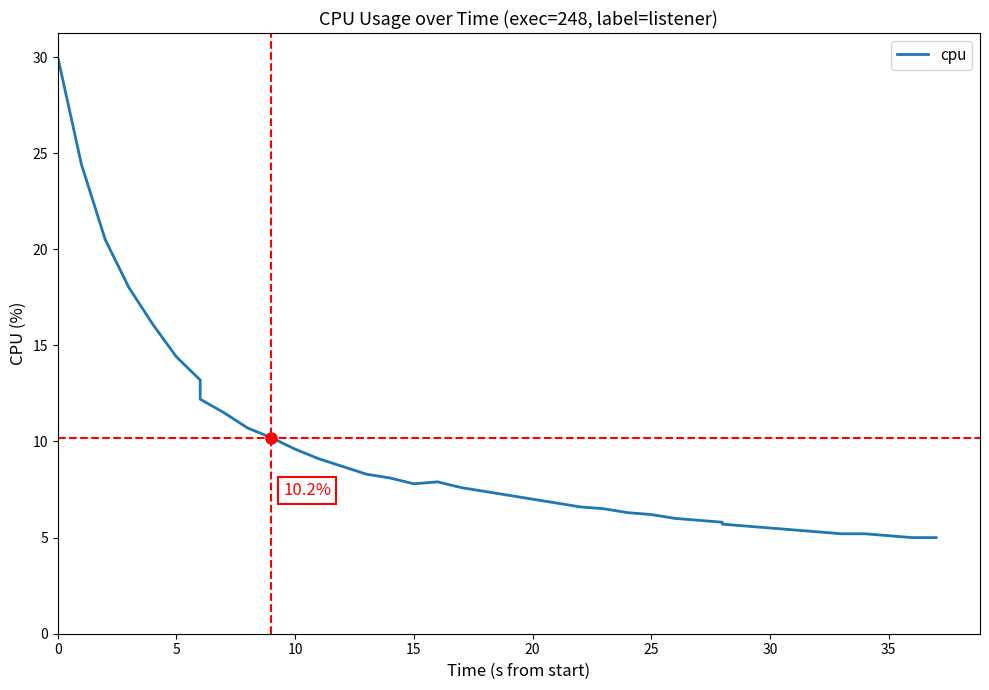

What is the maximum value shown in the chart?

30.0